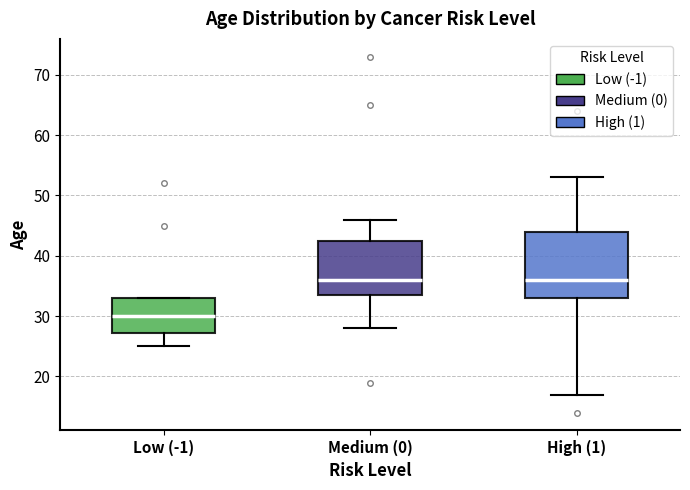

Reading left to right, read every box against the y-axis: the position of its median line, the range the box covers, and the ends of its whiskers. The values are not printed on the chart, so give them approximately, as read against the axis.

Low (-1): median 30, box 27 to 33, whiskers 25 to 33
Medium (0): median 36, box 34 to 43, whiskers 28 to 46
High (1): median 36, box 33 to 44, whiskers 17 to 53